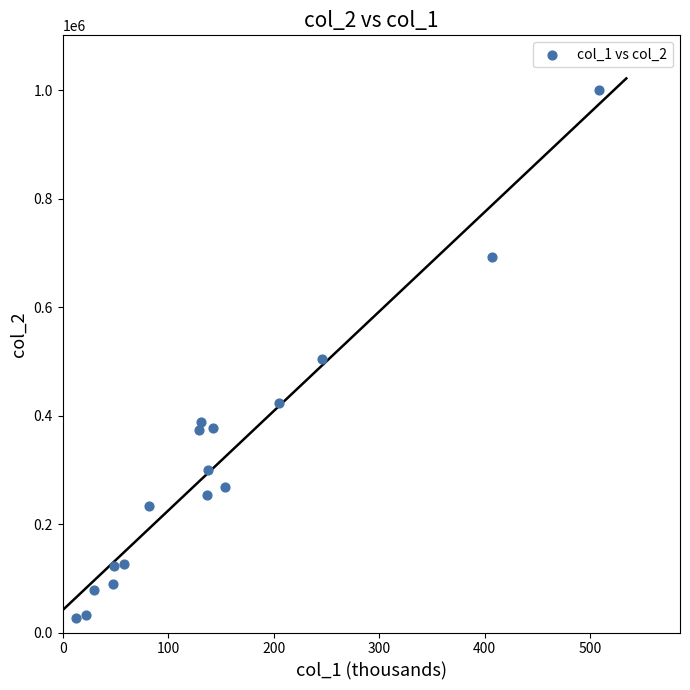

What is the range of X values (max minus min)?

496